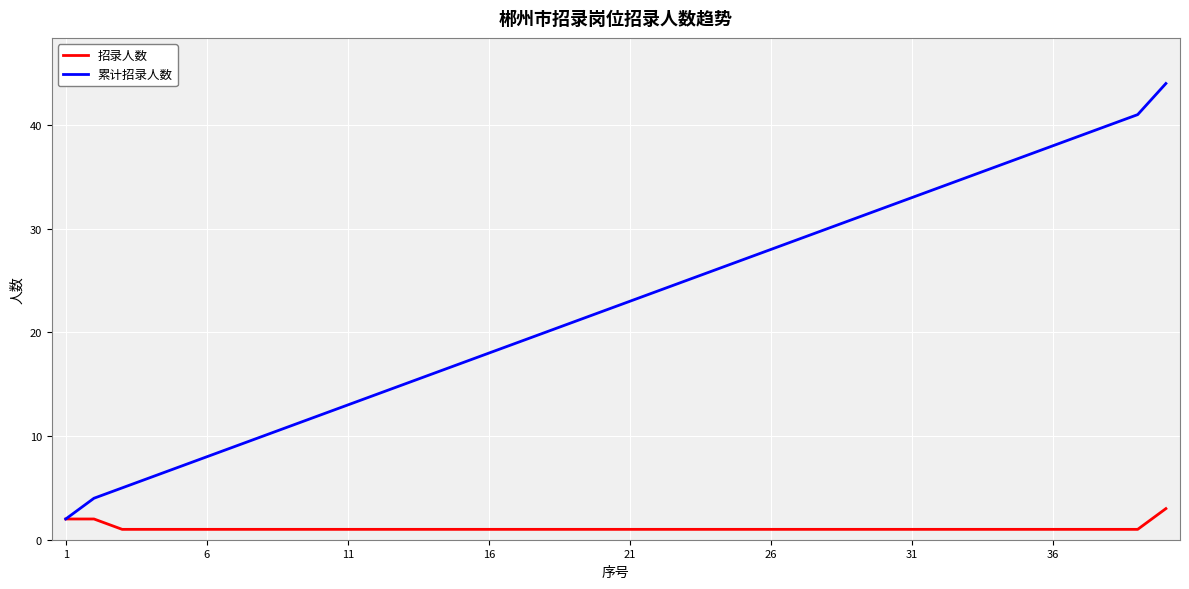

Which series has the largest range (max minus min)?

累计招录人数